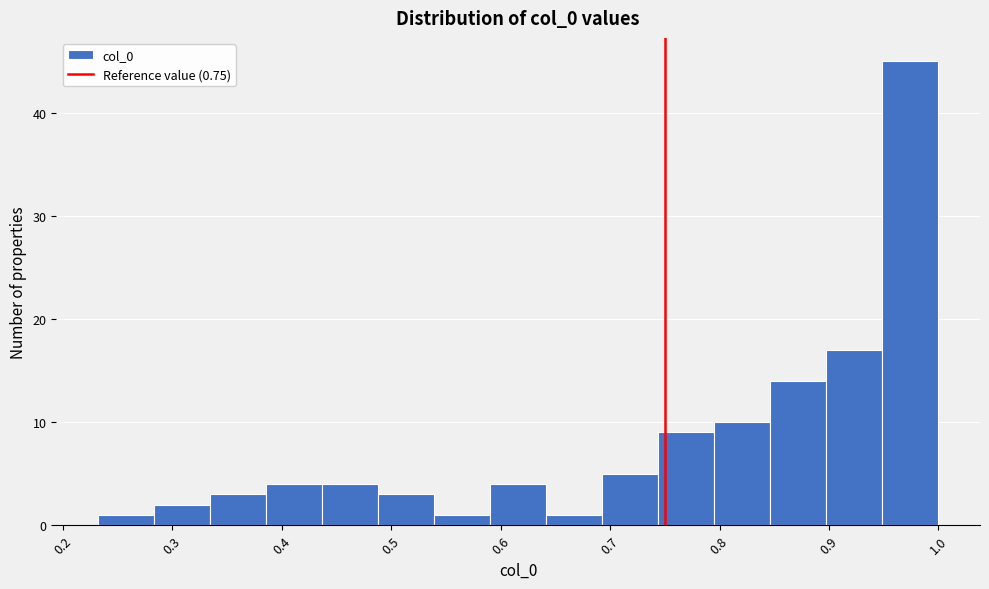

Which range on the x-axis has the tallest bar?

0.95 to 1.00